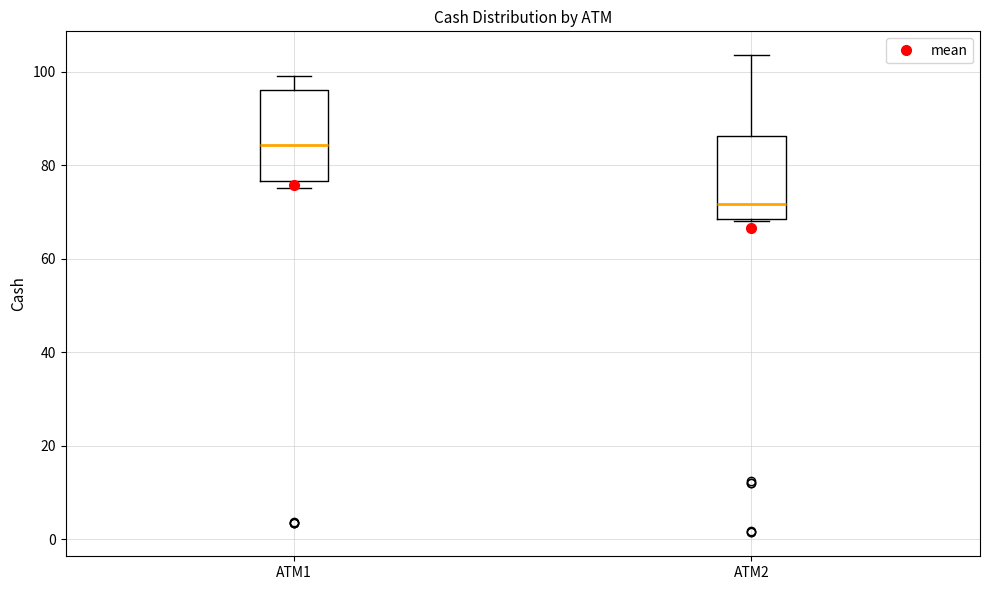

Where does the upper whisker of the box for ATM1 end on the y-axis? The values are not printed on the chart, so give them approximately, as read against the axis.

98